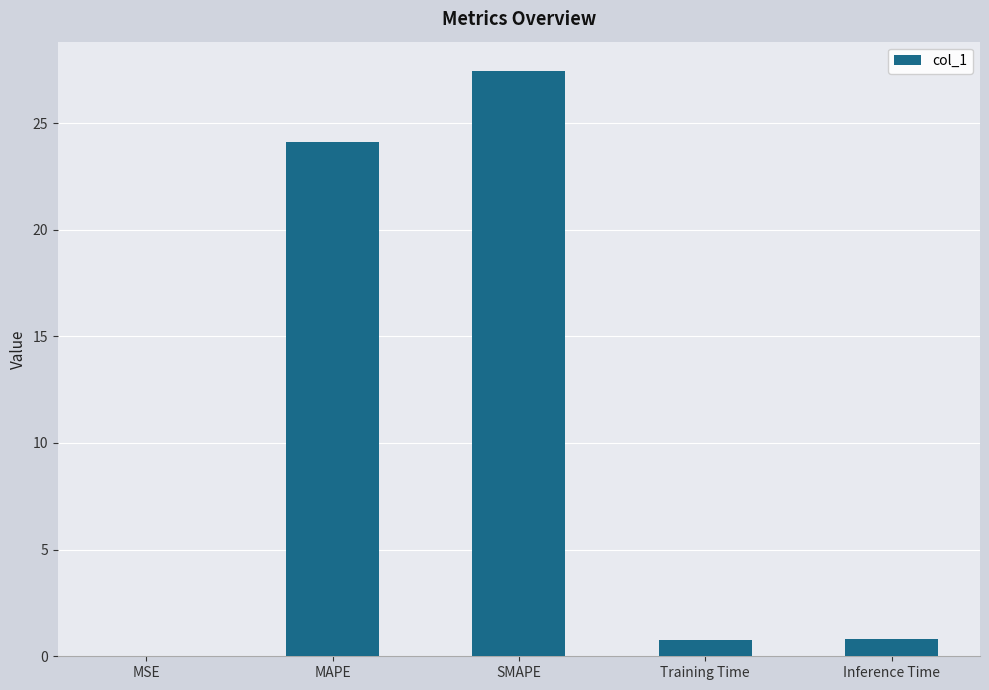

Read the value at MAPE.

24.1